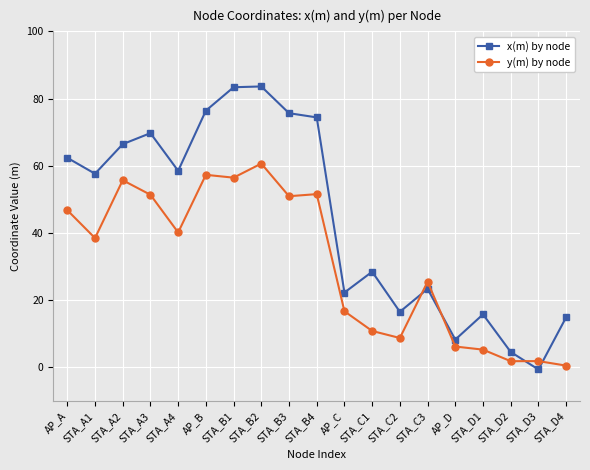

Rank the series by their maximum value, from highest to lowest.

x(m) by node, y(m) by node